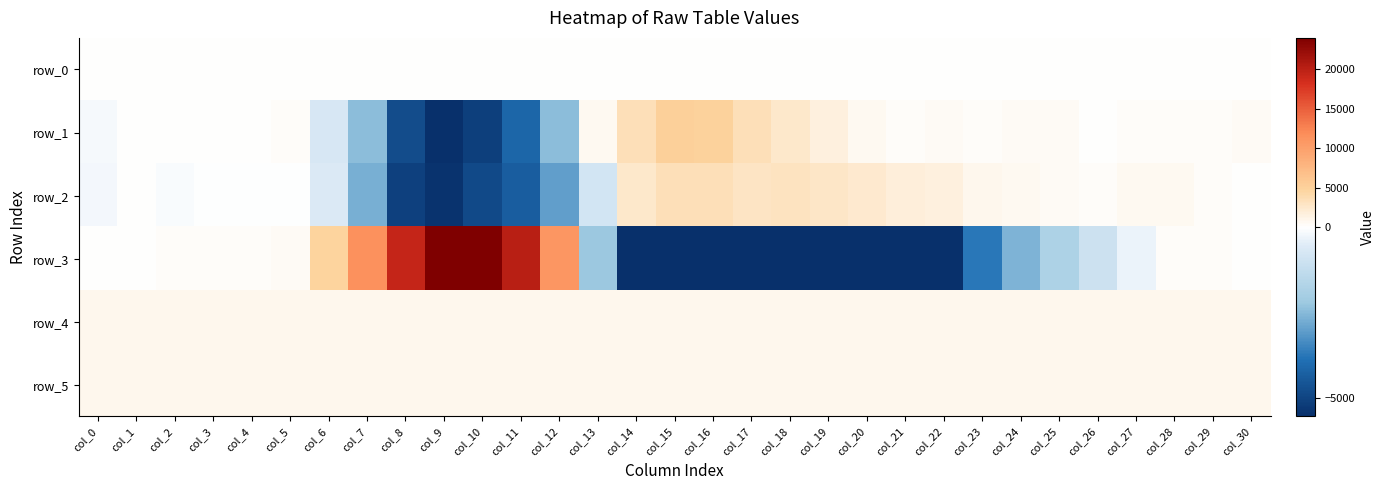

What is the sum of the row_3 values at col_13 and col_26?

-3223.0